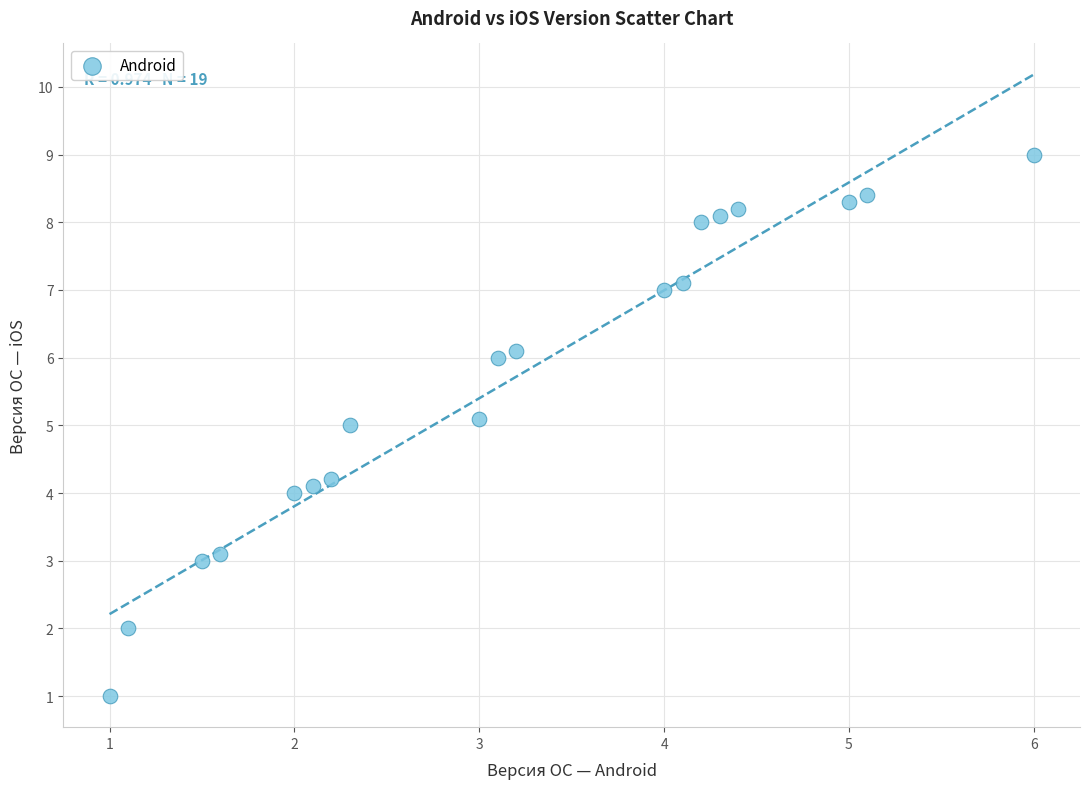

What is the range of Y values (max minus min)?

8.0